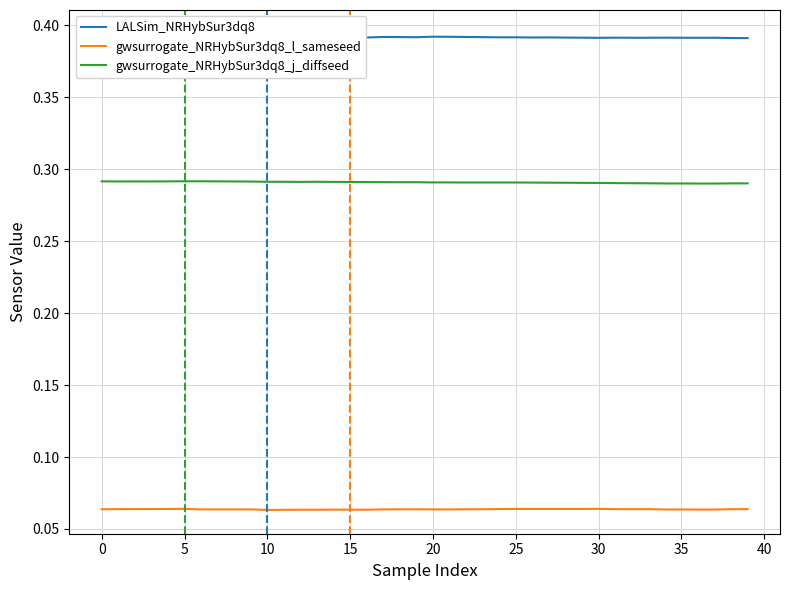

True or false: gwsurrogate_NRHybSur3dq8_l_sameseed and gwsurrogate_NRHybSur3dq8_j_diffseed intersect in this chart.

False